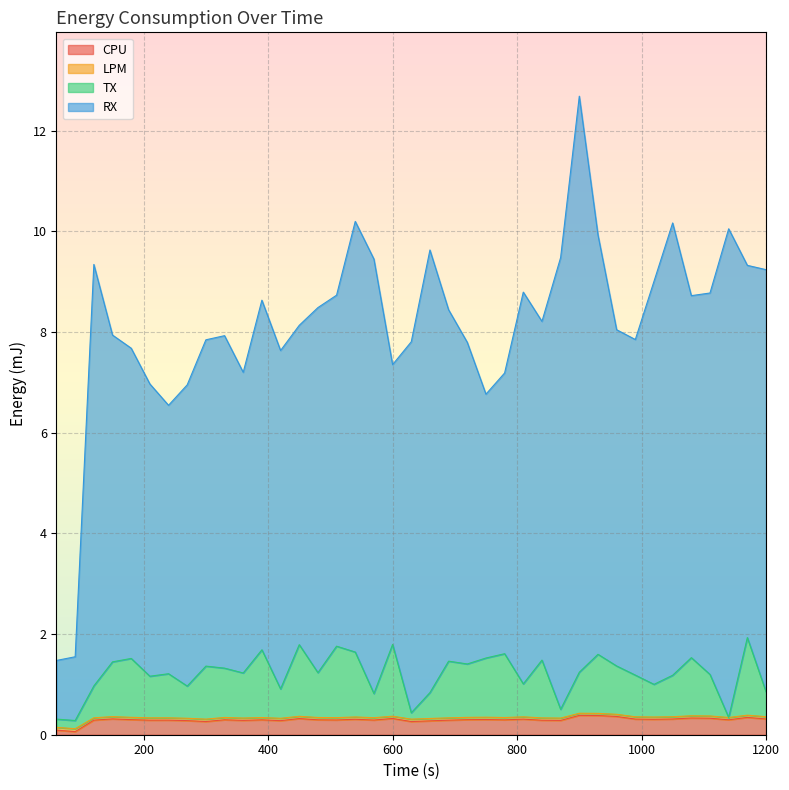

What is the highest value of the CPU series?

0.4